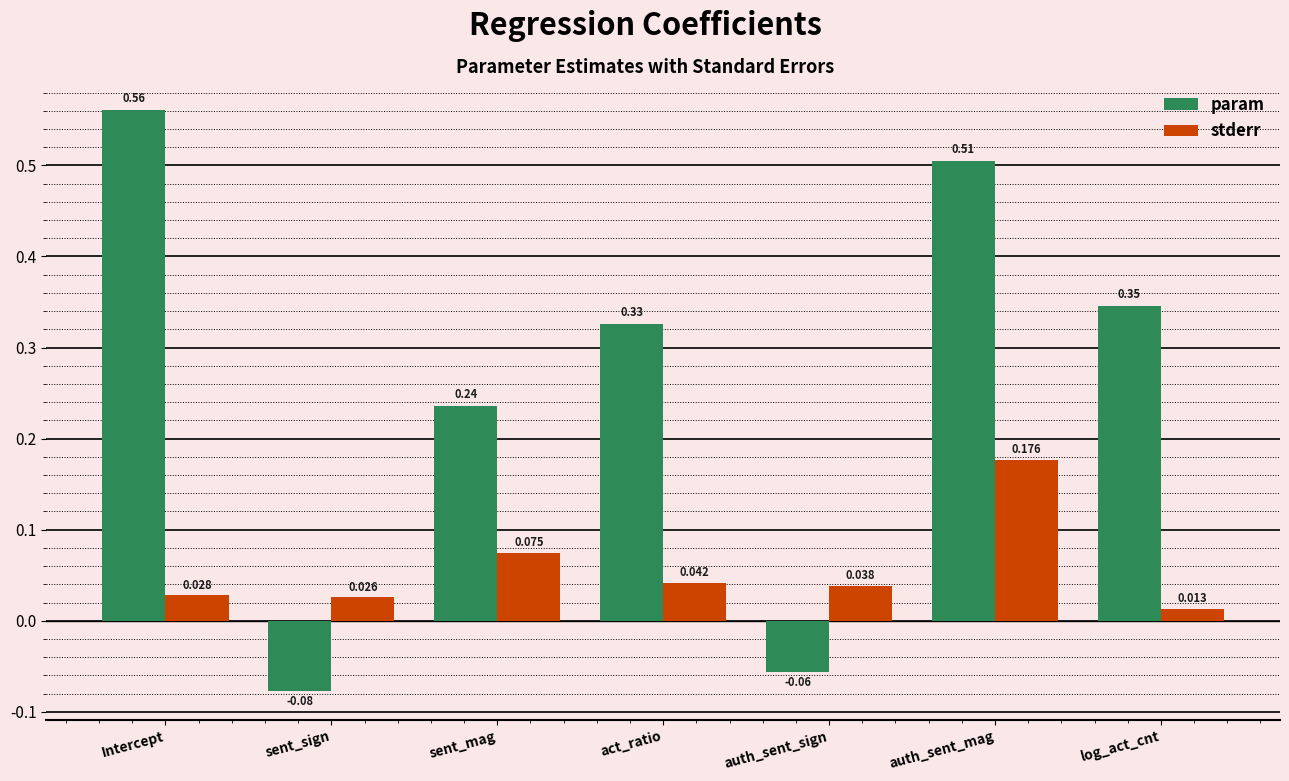

Rank the series by their maximum value, from highest to lowest.

param, stderr